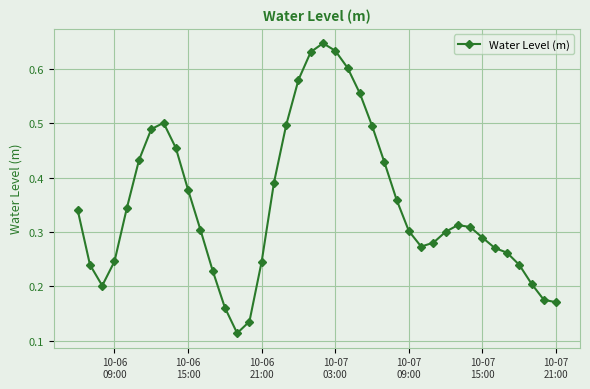

How many values are between 0 and 1?

40